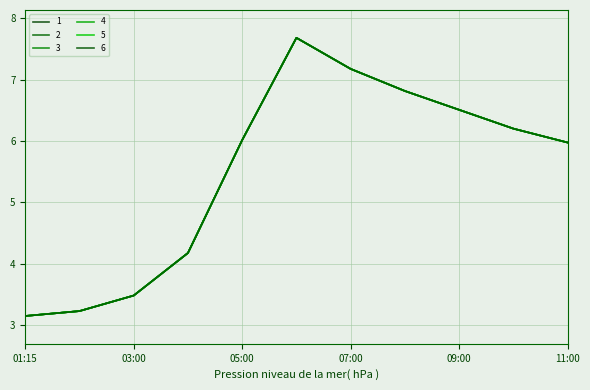

Does the chart display data point markers on the line(s)?

No